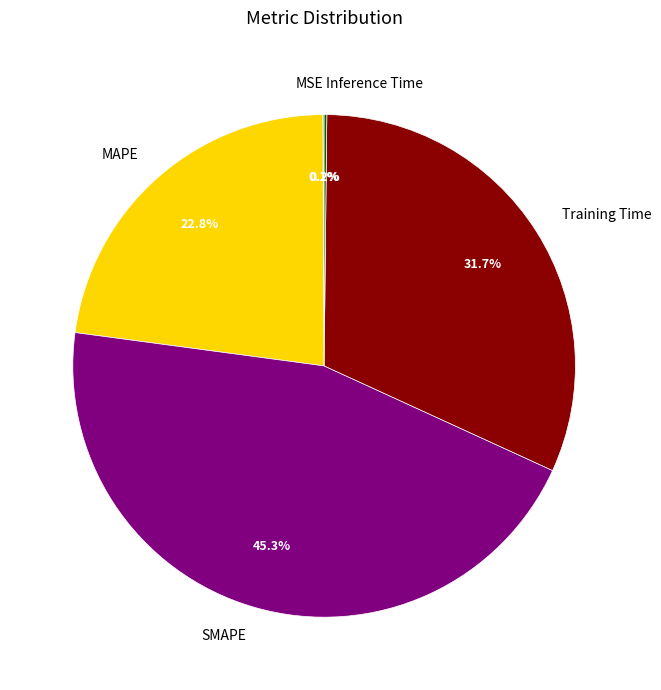

What is the largest slice in the pie chart?

SMAPE